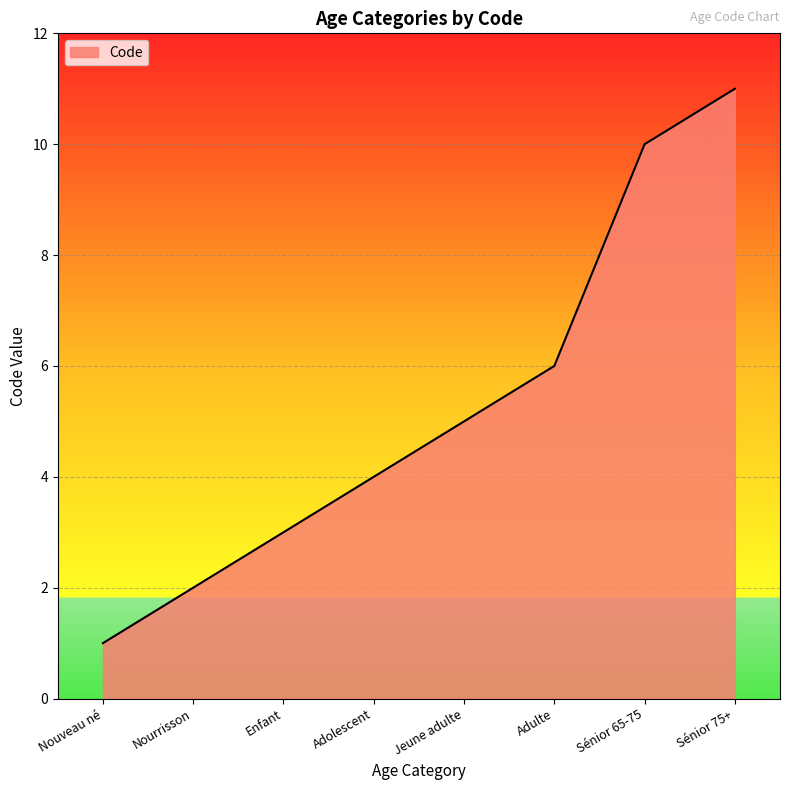

Which has a higher value, Jeune adulte or Sénior 65-75?

Sénior 65-75